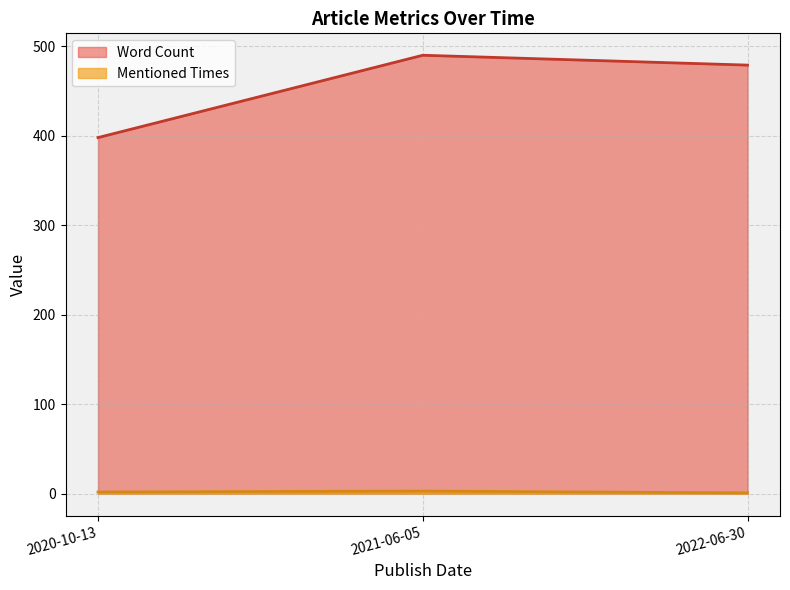

The value of Word Count at 2022-06-30 is 226. True or false?

False